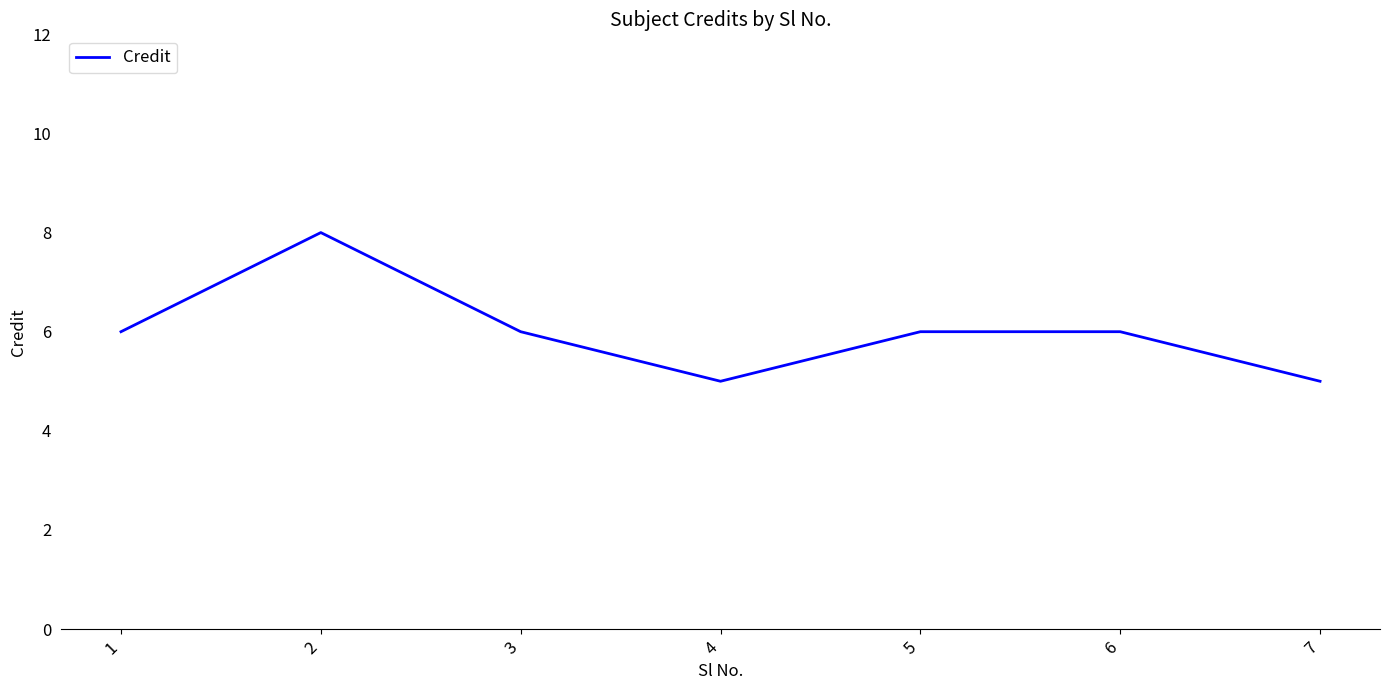

The value at 1 is 3. True or false?

False